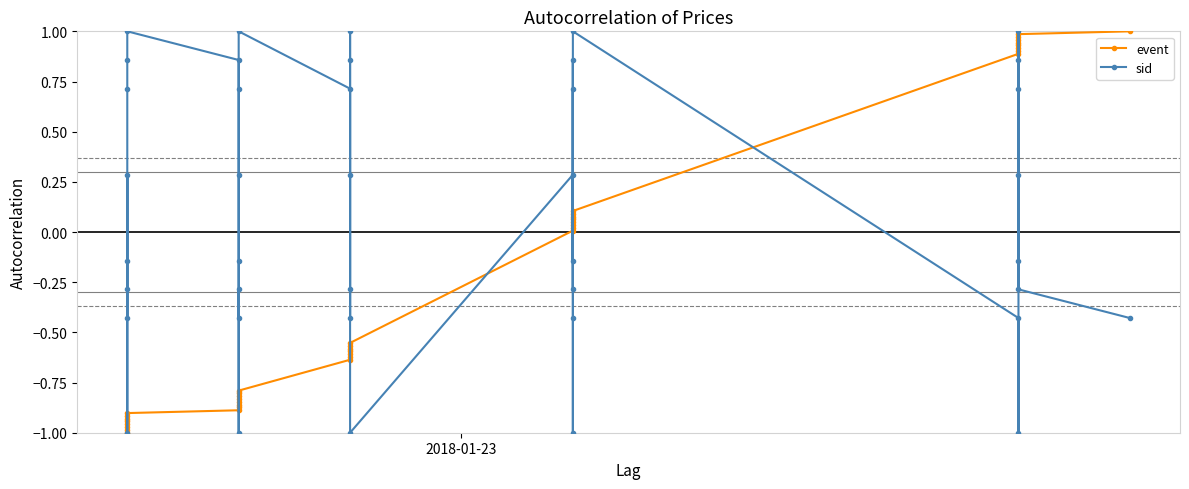

What is the difference between the maximum and minimum values in the event series?

2.0